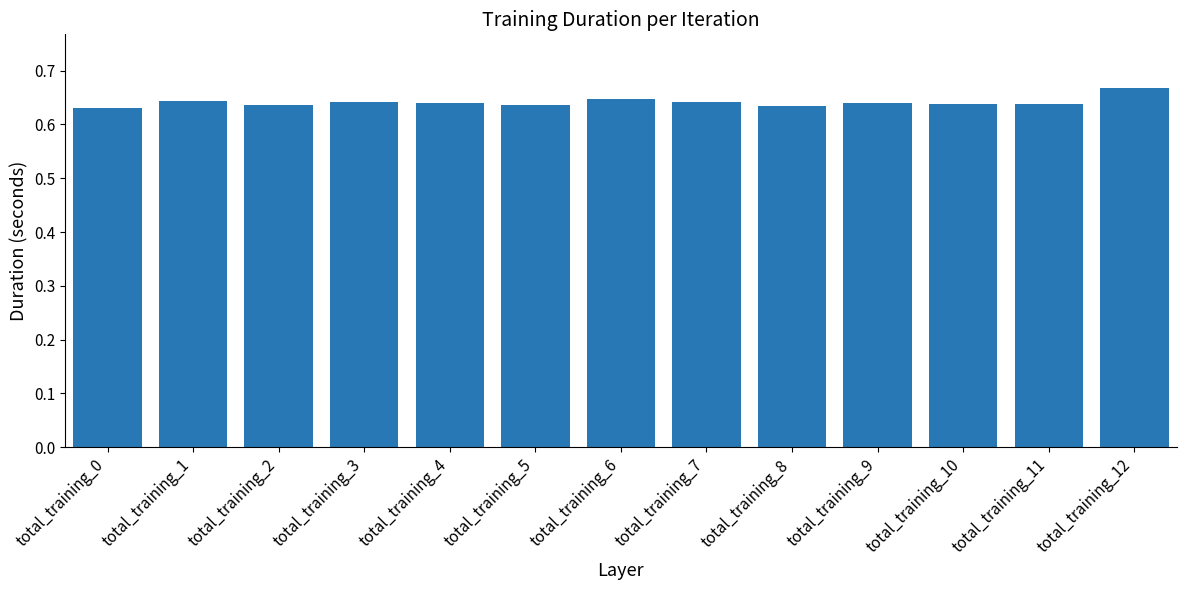

Which label corresponds to the largest value in the chart?

total_training_12